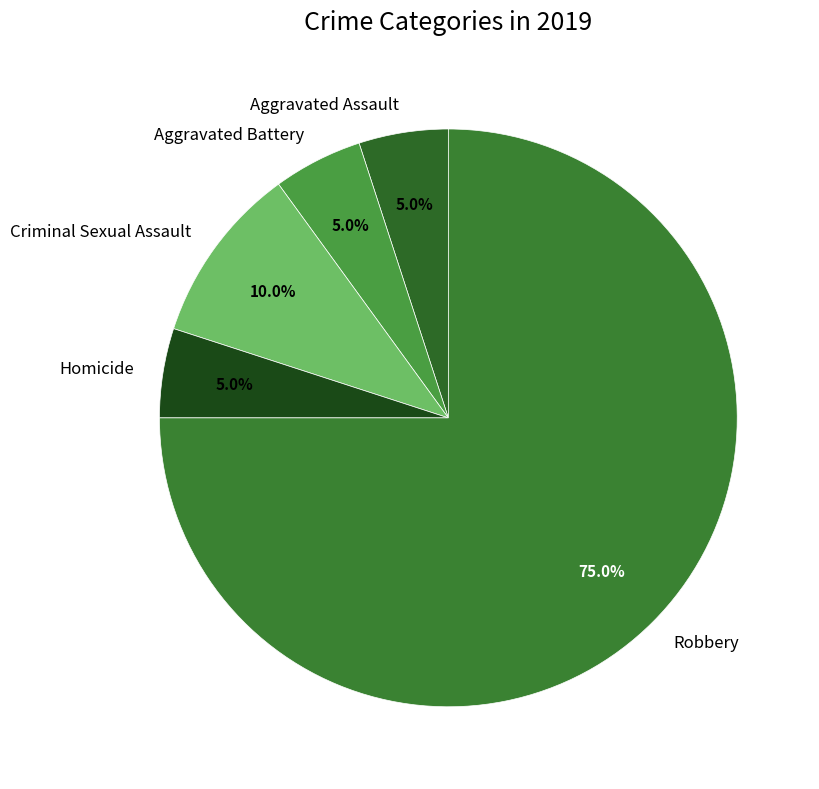

Which slice represents more than half of the pie?

Robbery